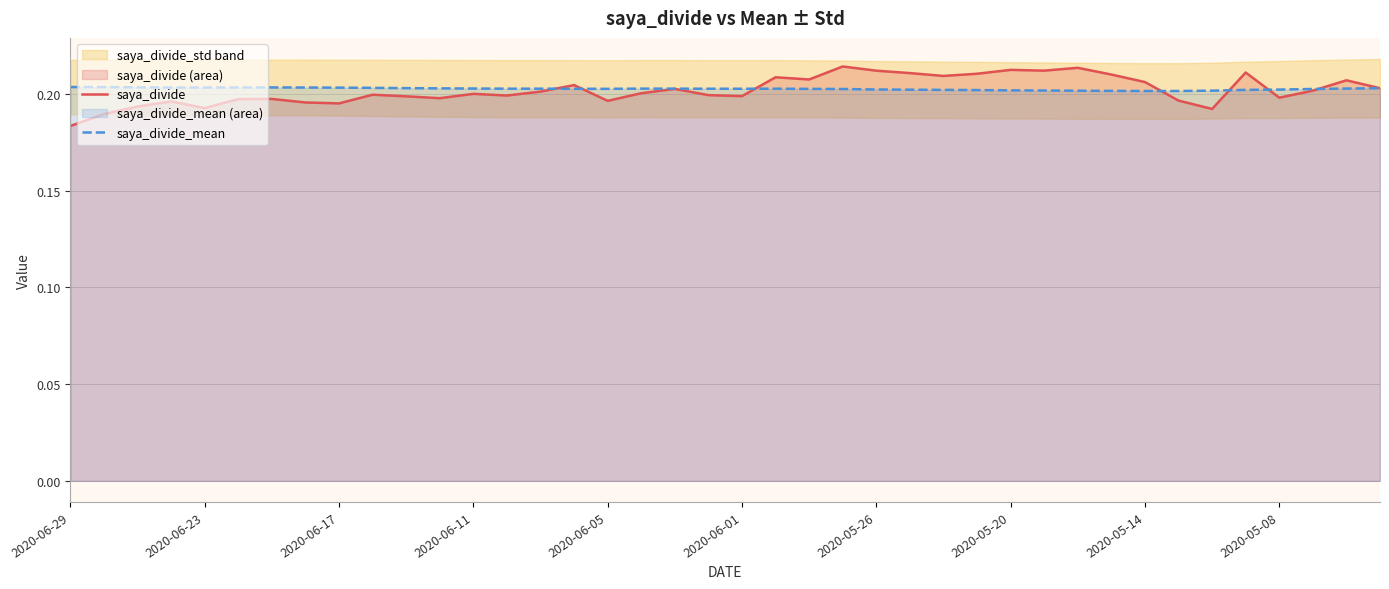

In saya_divide, how many points are lower than both neighbors (excluding endpoints)?

11